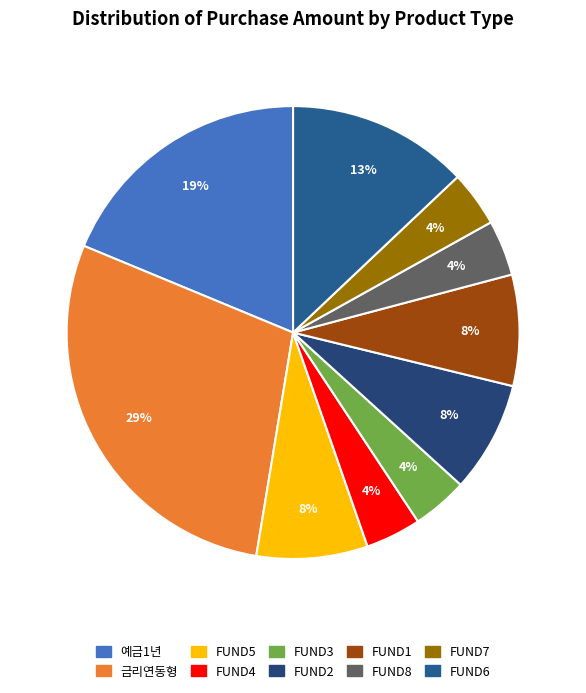

To the nearest percent, what percentage of the pie is FUND6?

13%